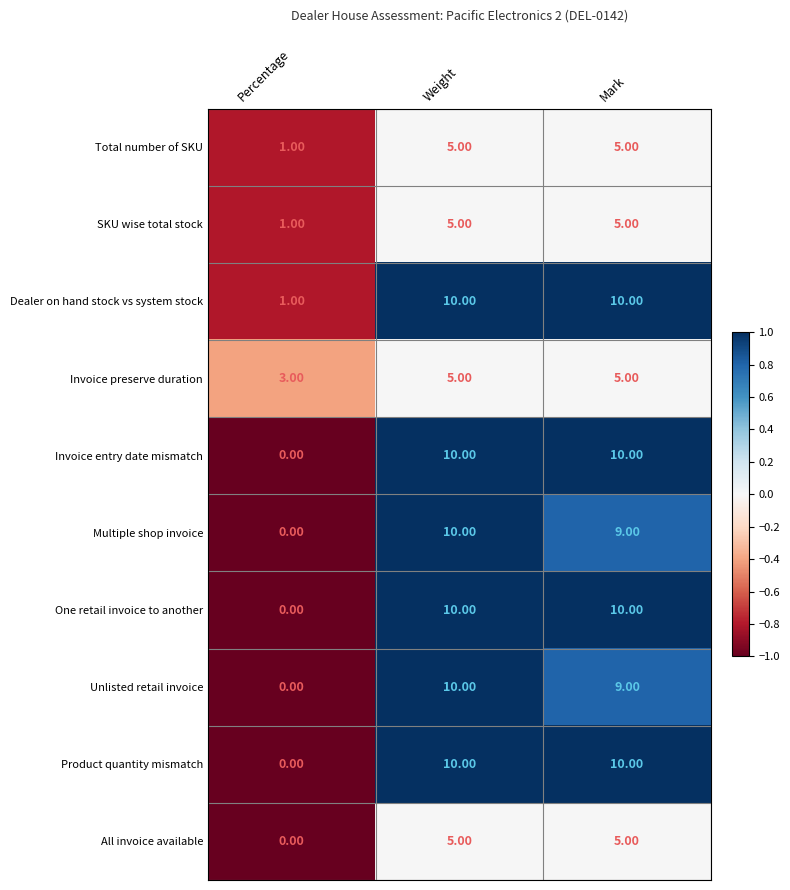

Which category has the lowest value across all series?

Percentage